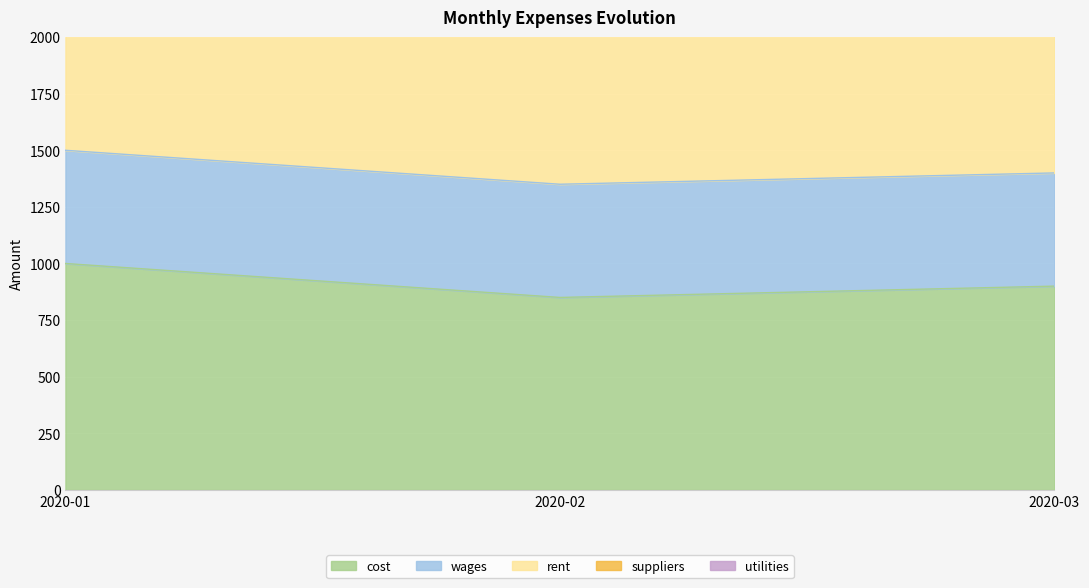

What is the total value across all series at 2020-03?

2420